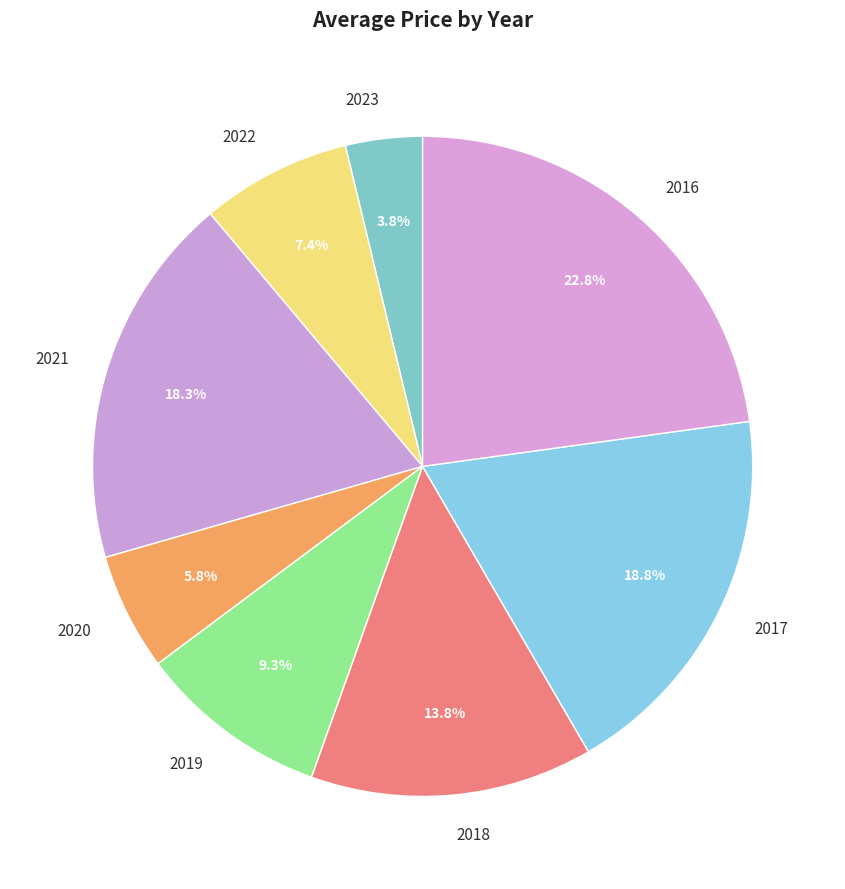

What is the smallest slice in the pie chart?

2023